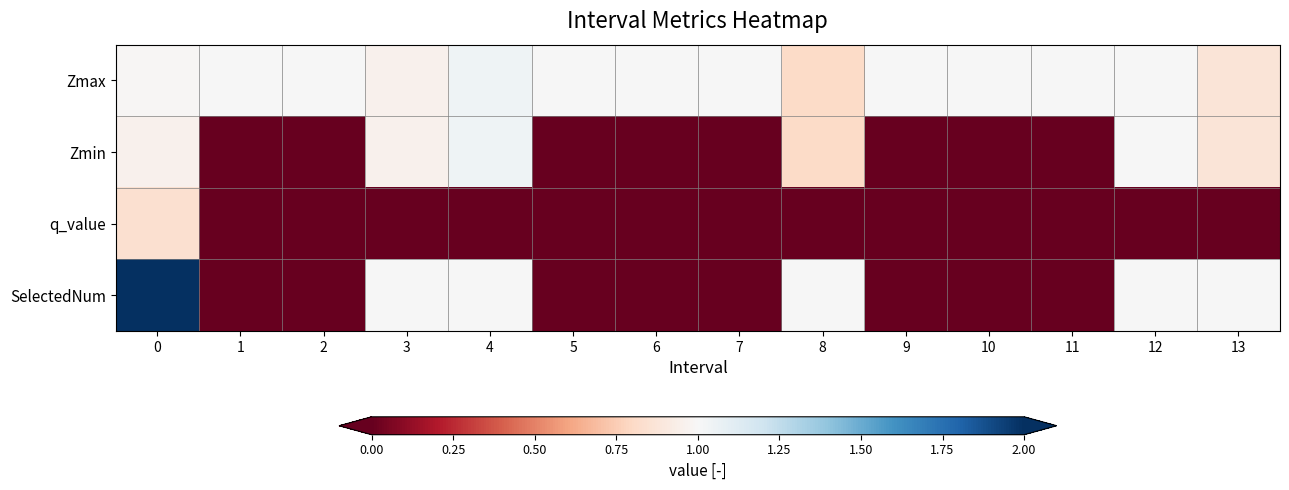

Between 10 and 0, which is larger?

10